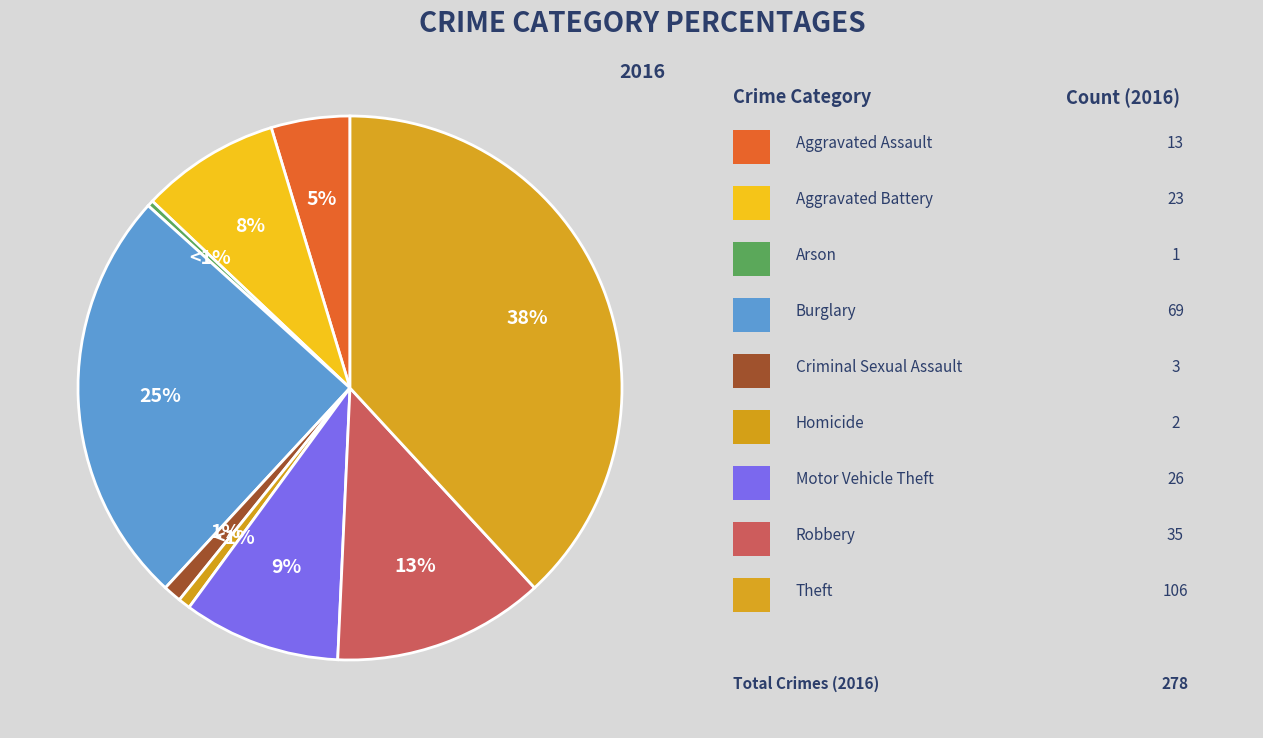

Rank the categories by value from lowest to highest.

Arson, Homicide, Criminal Sexual Assault, Aggravated Assault, Aggravated Battery, Motor Vehicle Theft, Robbery, Burglary, Theft